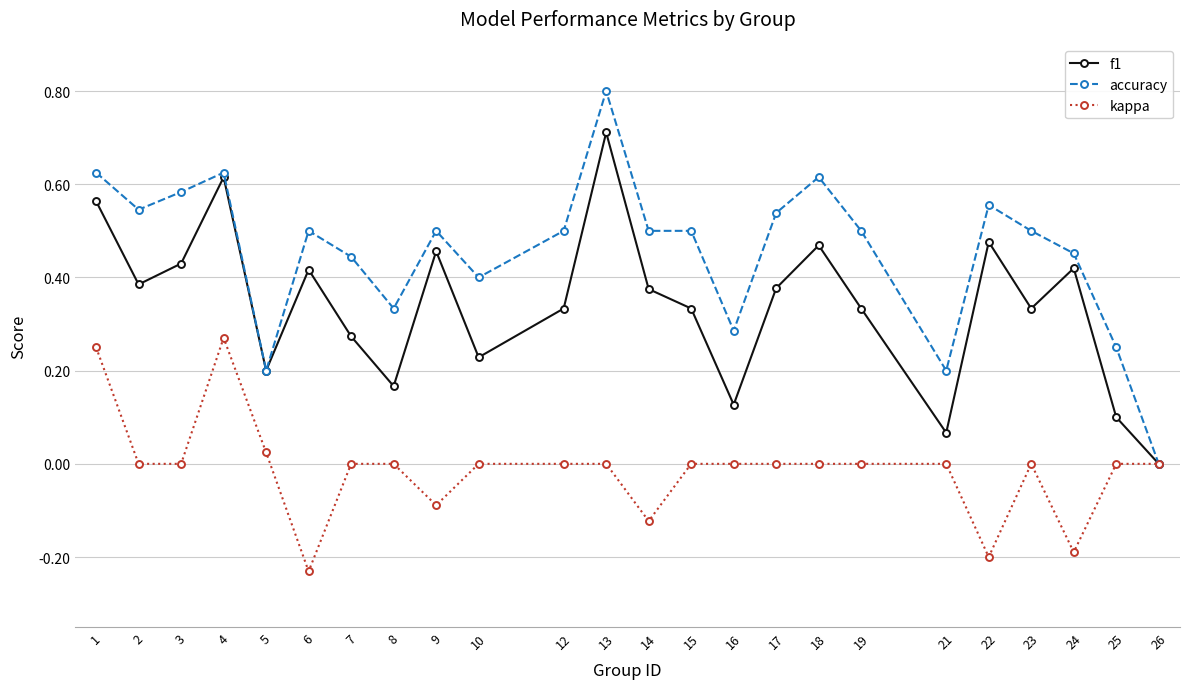

Between 22 and 25, which series saw the biggest shift?

f1